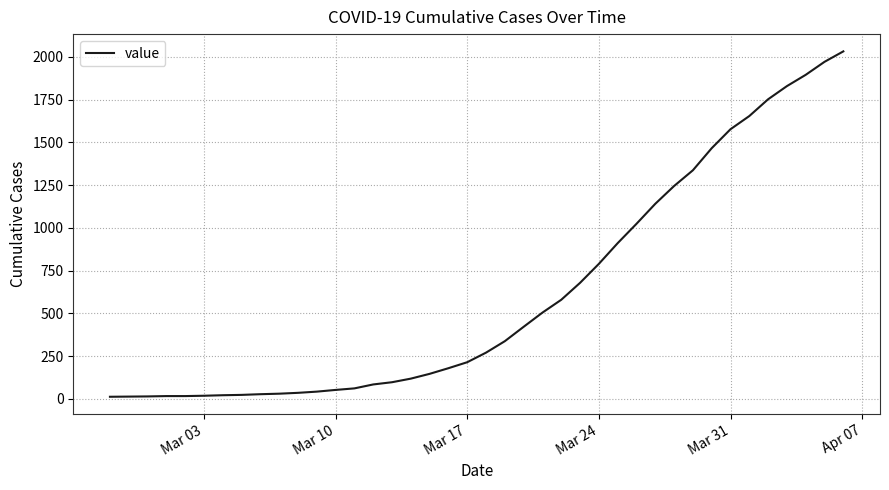

What is the difference between the maximum and minimum values?

2019